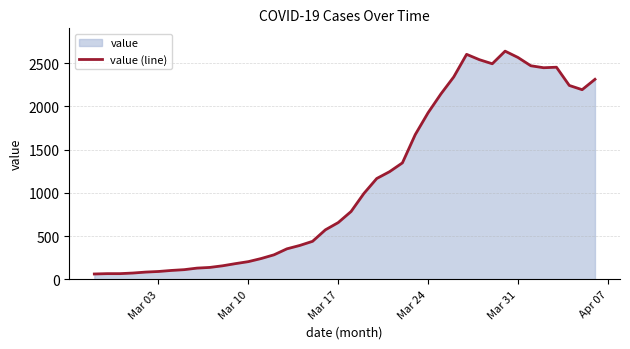

Approximately how many times larger is the value at Mar 17 compared to Mar 03?

7.3